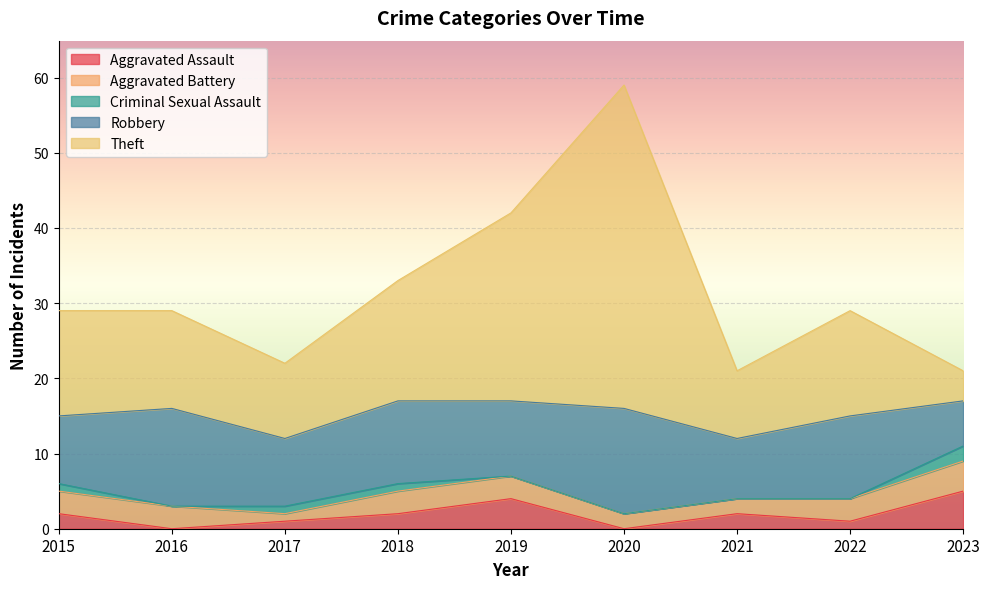

Rank the series at 2019 from highest to lowest value.

Theft, Robbery, Aggravated Assault, Aggravated Battery, Criminal Sexual Assault